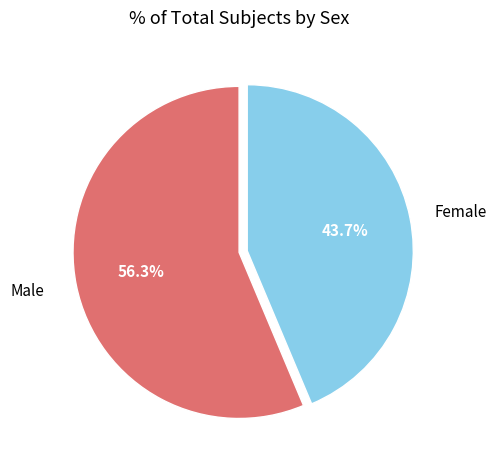

Is there any slice that represents more than half of the pie?

Yes